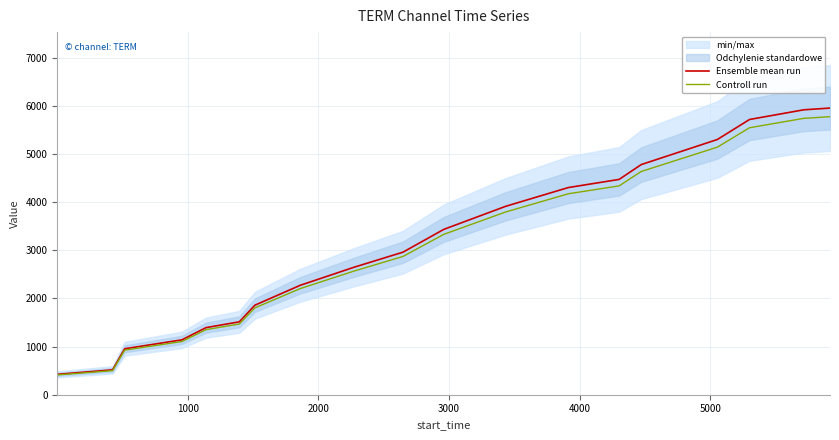

At how many categories does at least one series exceed 4415?

7